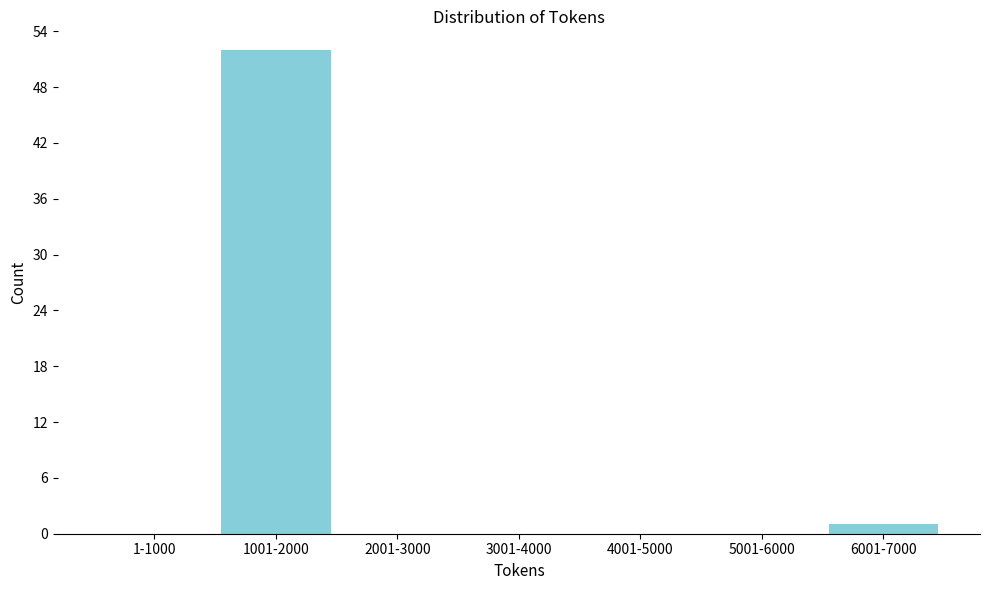

Reading left to right, list all the values displayed in this chart.

1-1000=0	1001-2000=52	2001-3000=0	3001-4000=0	4001-5000=0	5001-6000=0	6001-7000=1